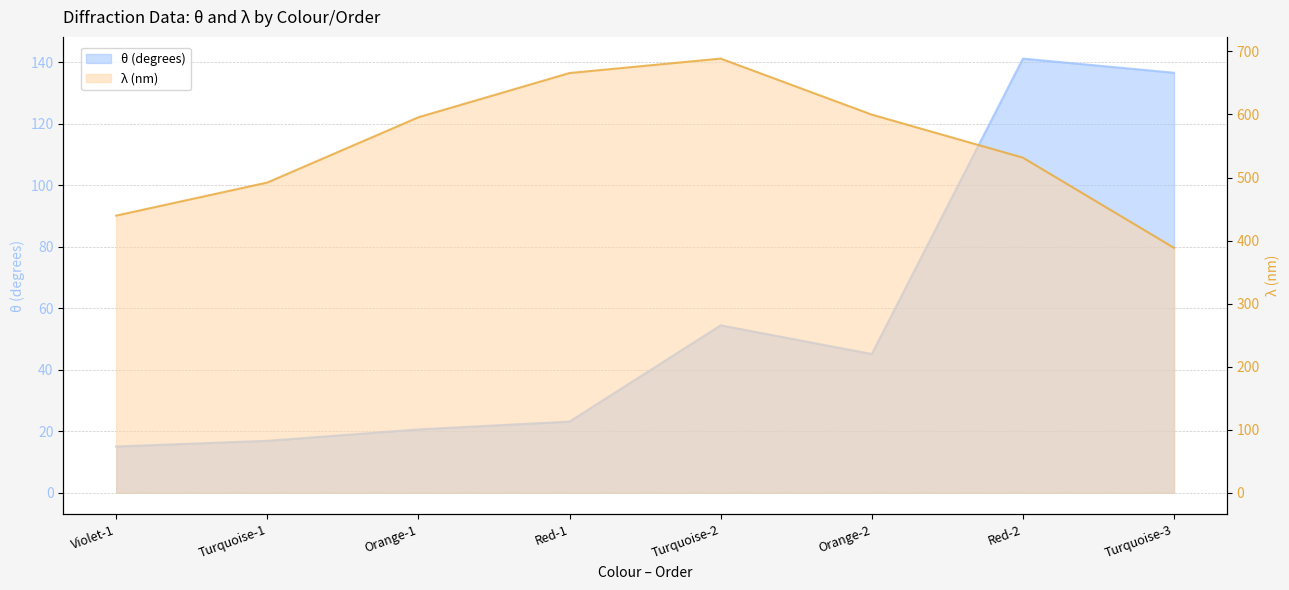

How many lines are shown in the chart?

2